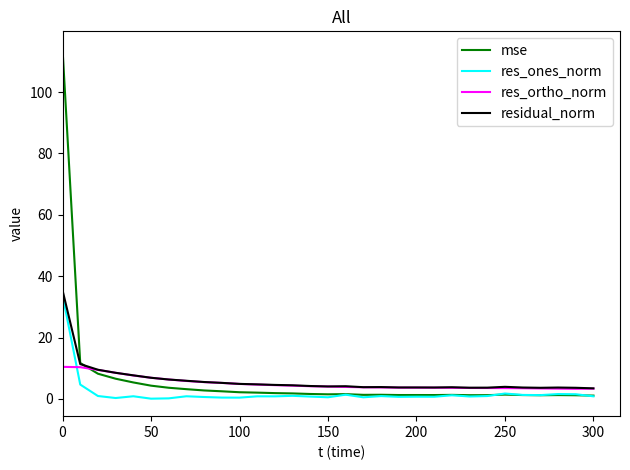

What is the greatest value displayed?

114.1